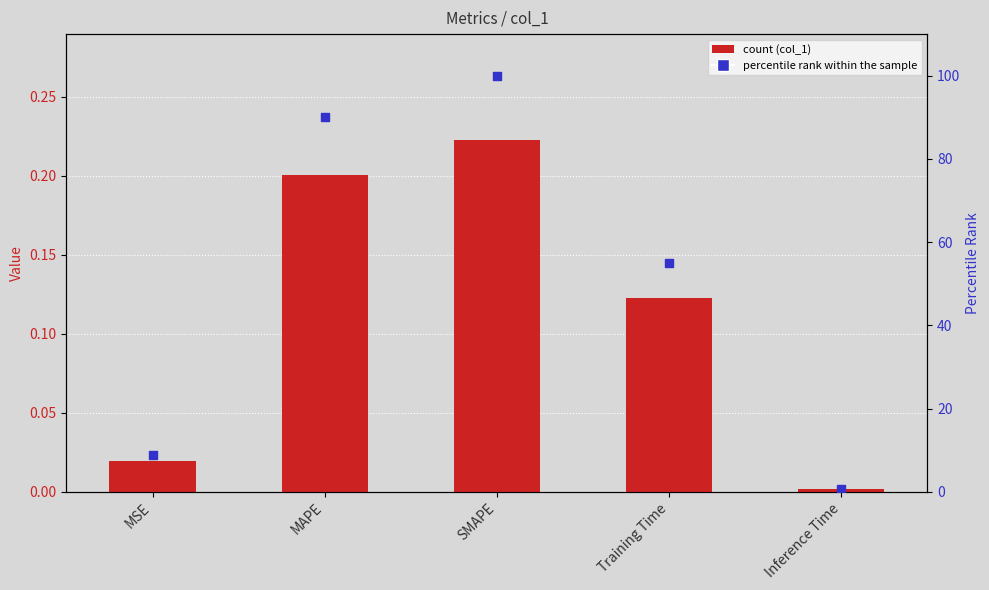

What are all the series names shown in the legend?

col_1, percentile rank within the sample